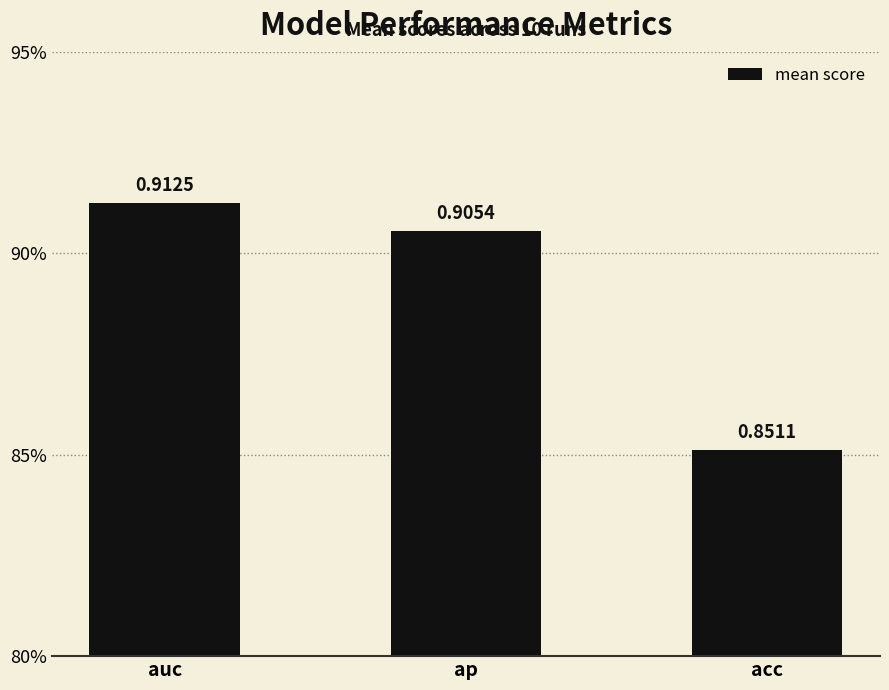

Does the chart contain stacked bars?

No